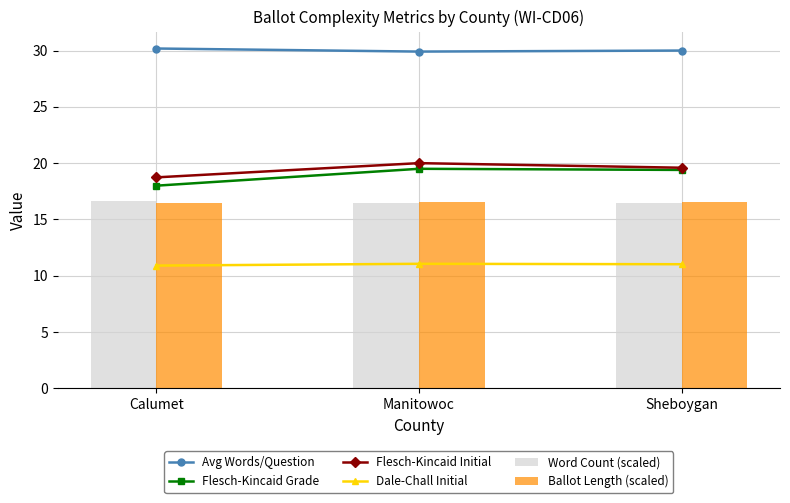

Which series has the largest total across all categories?

Avg Words/Question